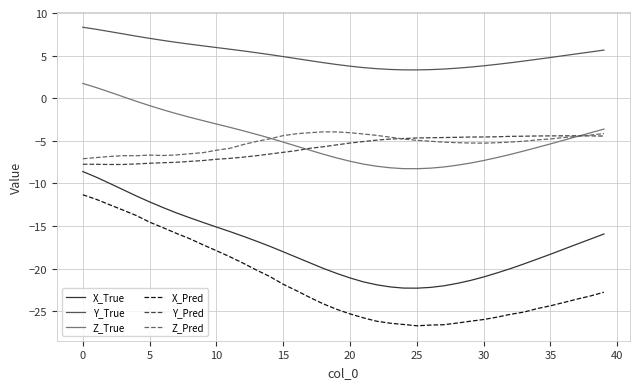

Which series has the largest total across all categories?

Y_True